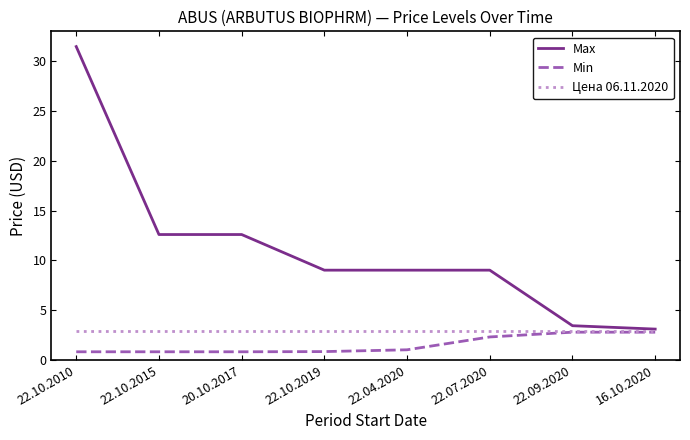

The Max series shows 3.4 at 22.09.2020. True or false?

True